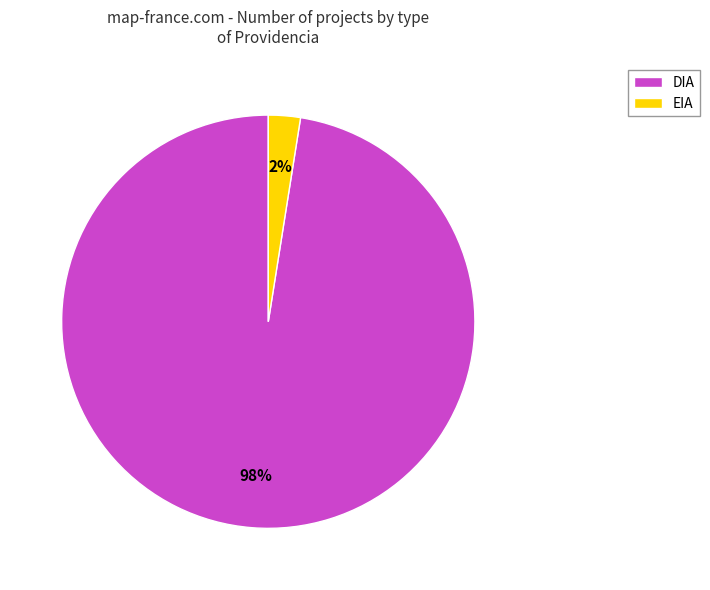

Do EIA and DIA together represent more than half of the pie?

Yes